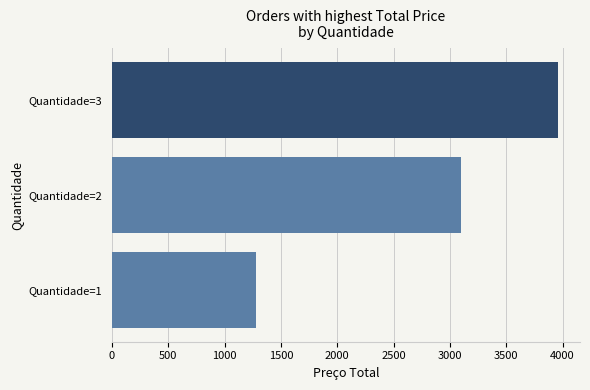

How many bars are there in total?

3